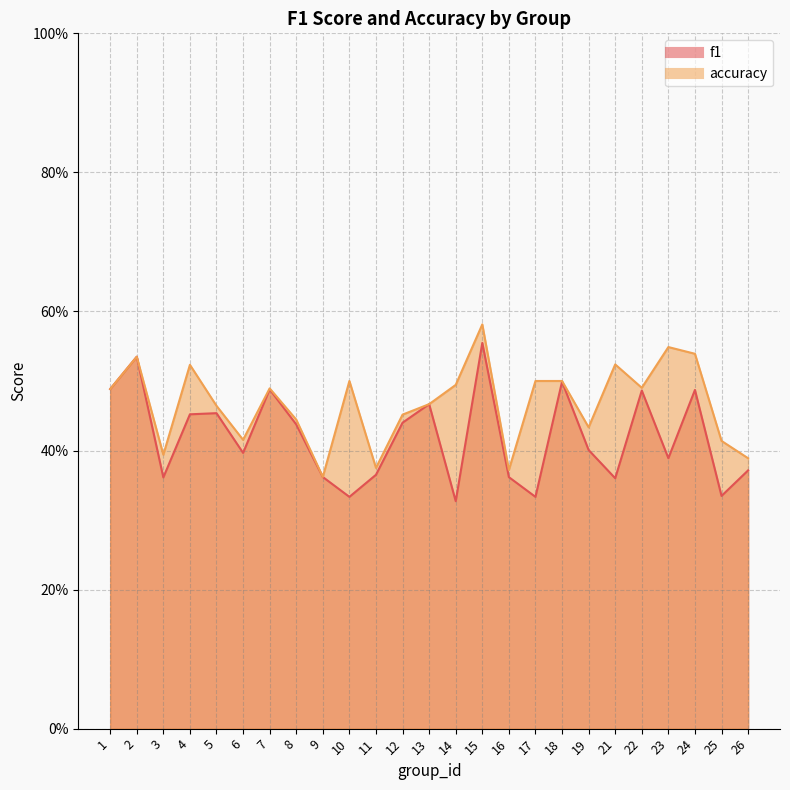

True or false: f1 has a value of 0.8 at 22.

False